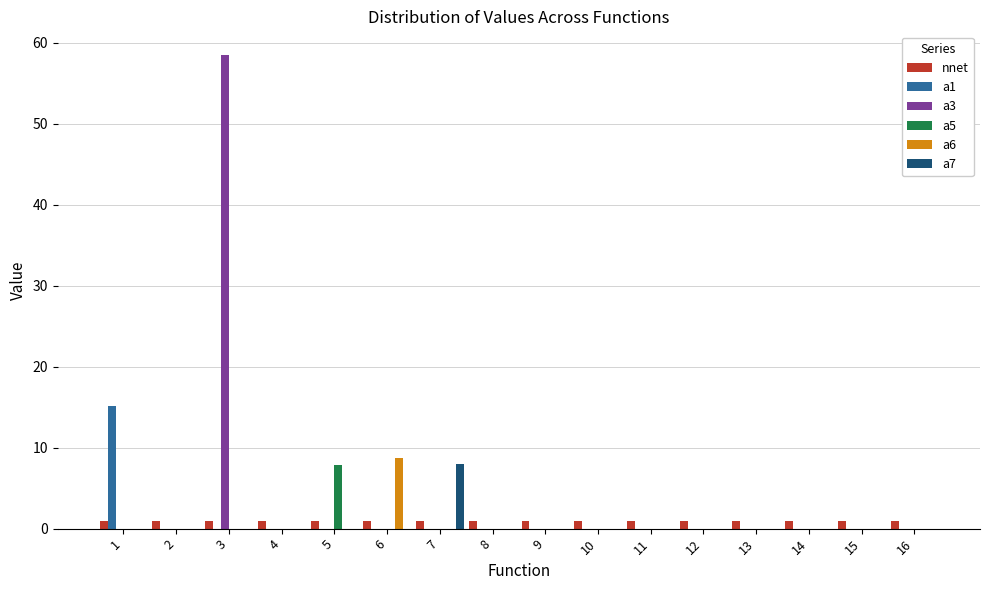

Which series has the largest total across all categories?

a3